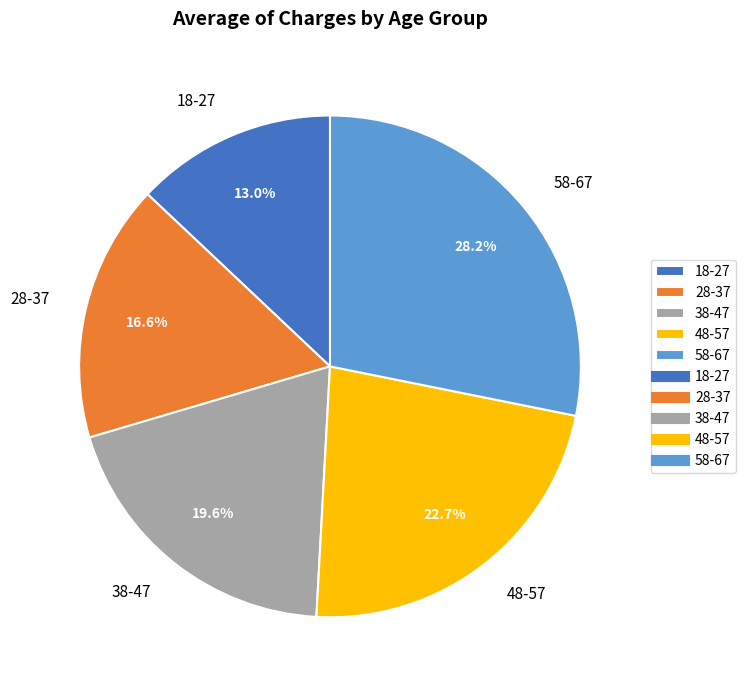

Between 18-27 and 58-67, which is larger?

58-67